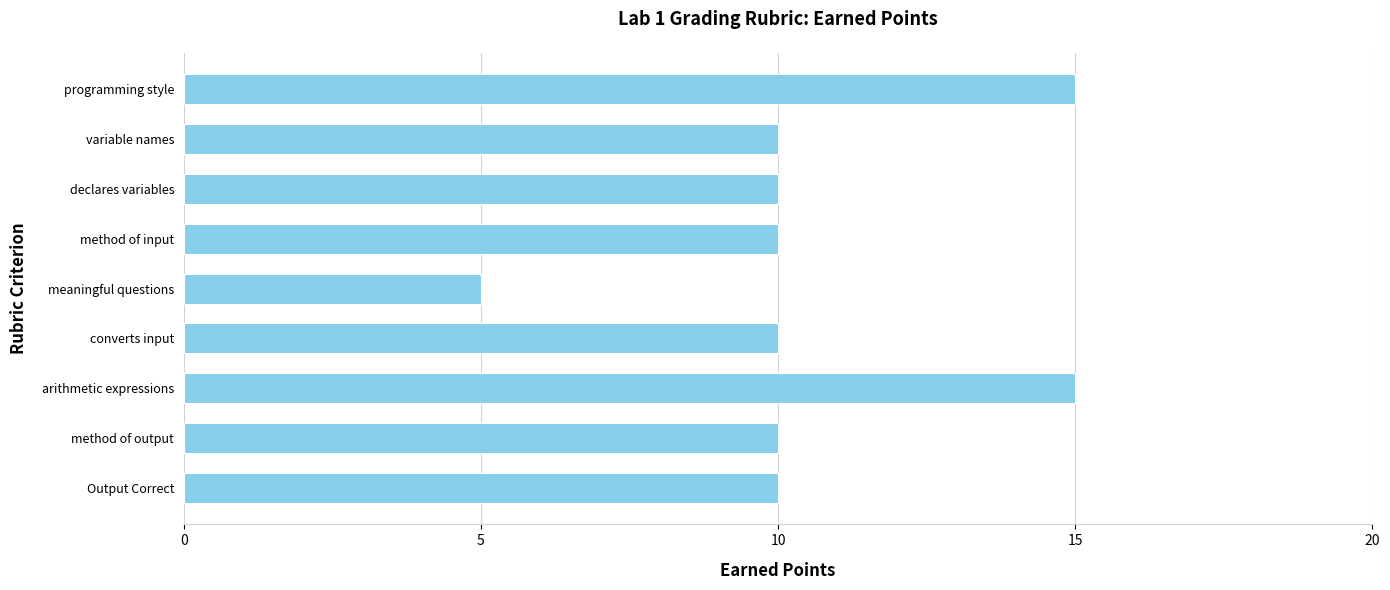

Reading top to bottom, transcribe all the data shown in this chart.

15	10	10	10	5	10	15	10	10